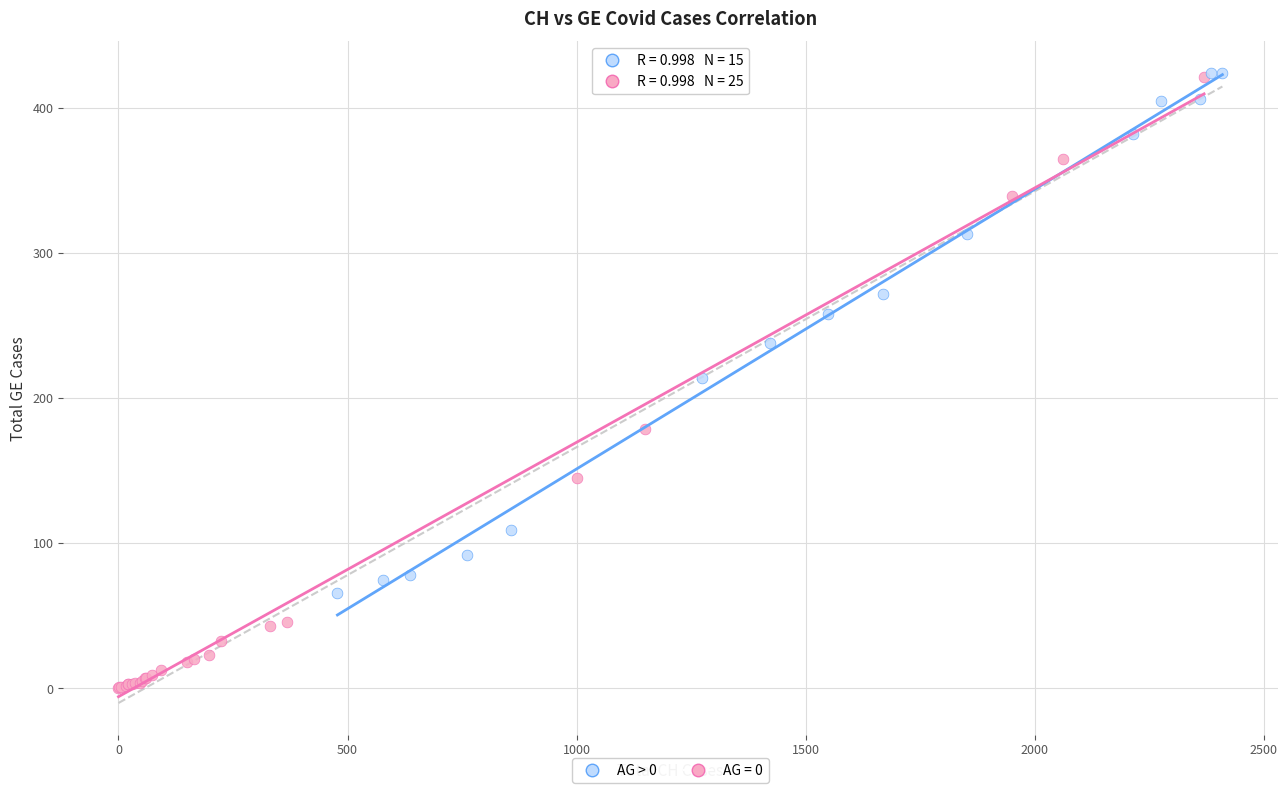

Which series reaches the minimum Y coordinate?

AG = 0